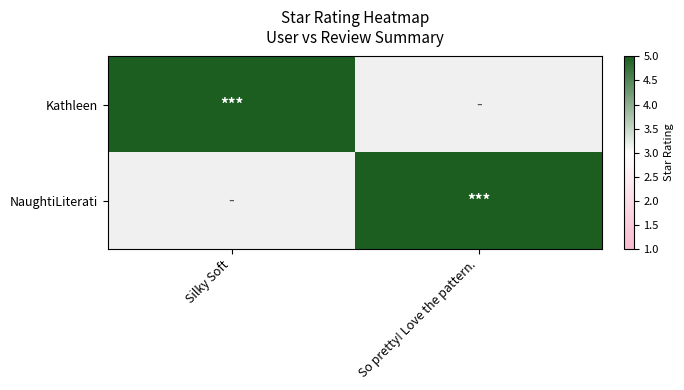

Reading left to right, what are all the values shown in this chart?

Kathleen: Silky Soft=5	So pretty! Love the pattern.=0
NaughtiLiterati: Silky Soft=0	So pretty! Love the pattern.=5